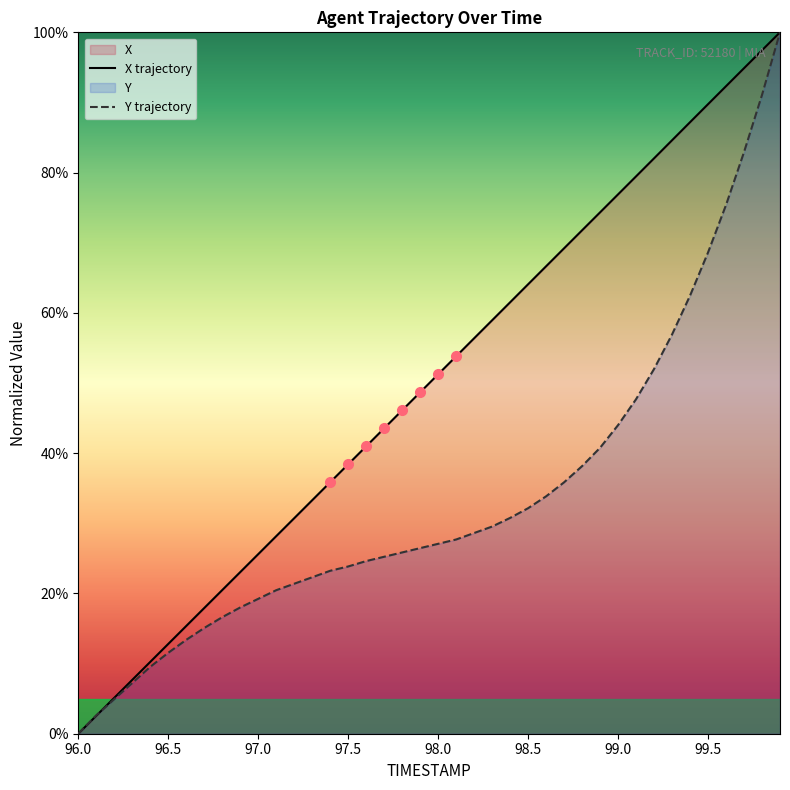

Which series has the largest total across all categories?

X trajectory